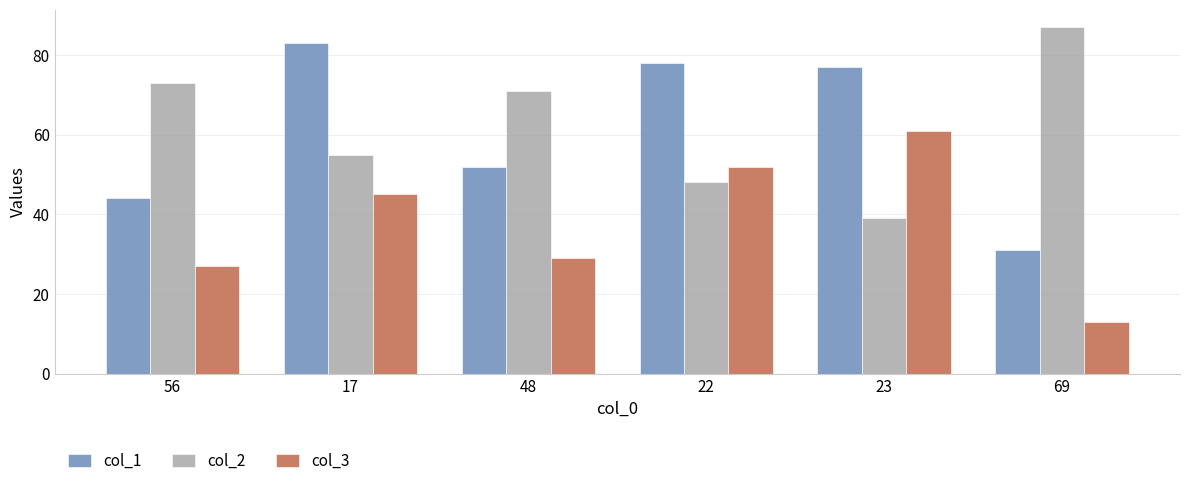

How many data points in col_2 are less than 71?

3